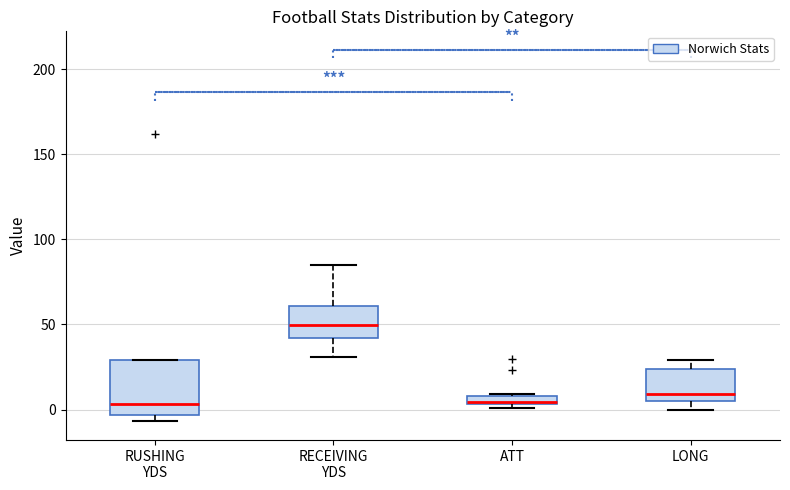

Which box is the tallest, from its lower edge to its upper edge?

RUSHING YDS